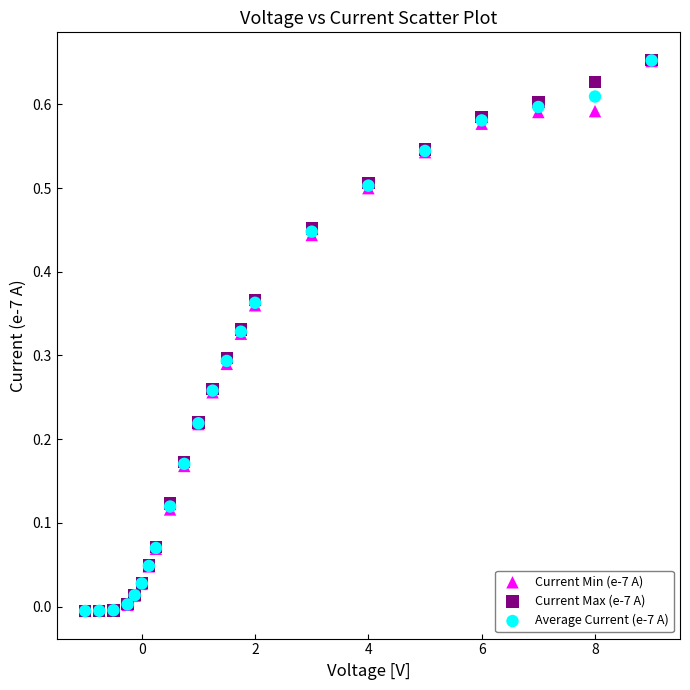

What are all the series names shown in the legend?

Current Min (e-7 A), Current Max (e-7 A), Average Current (e-7 A)